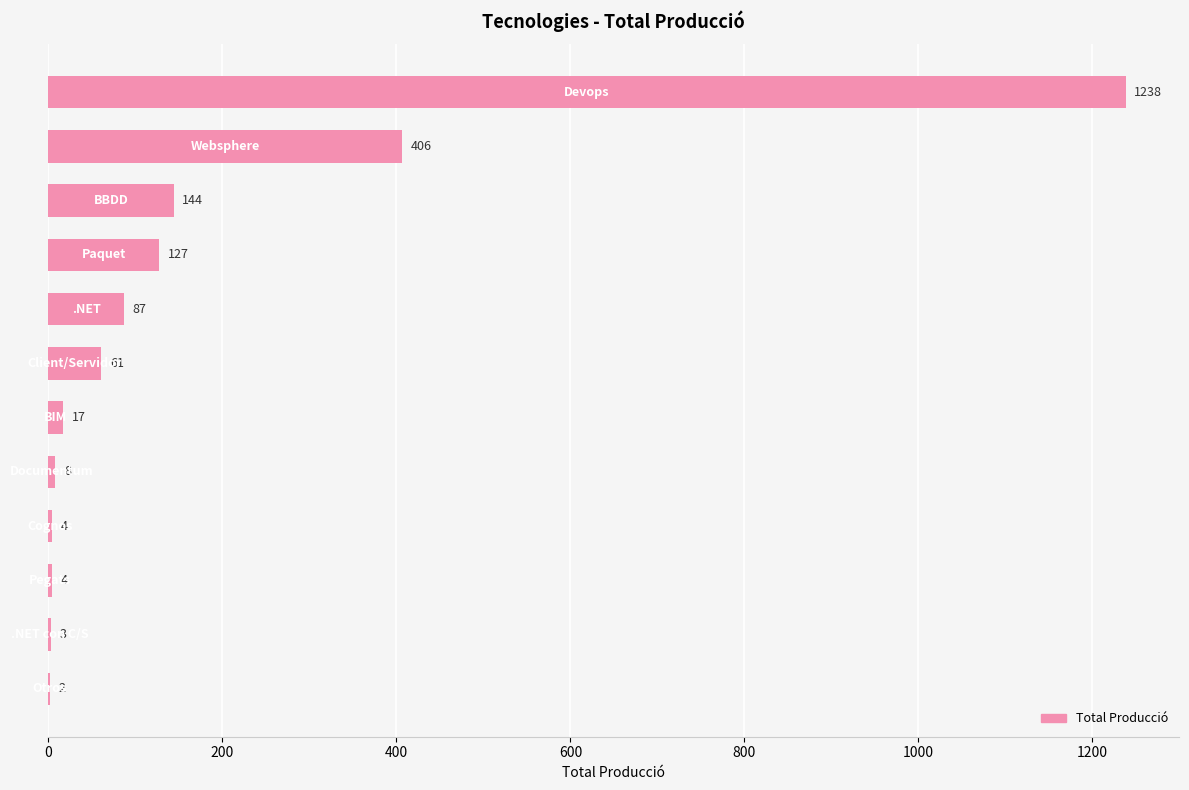

What is the sum of all values?

2101